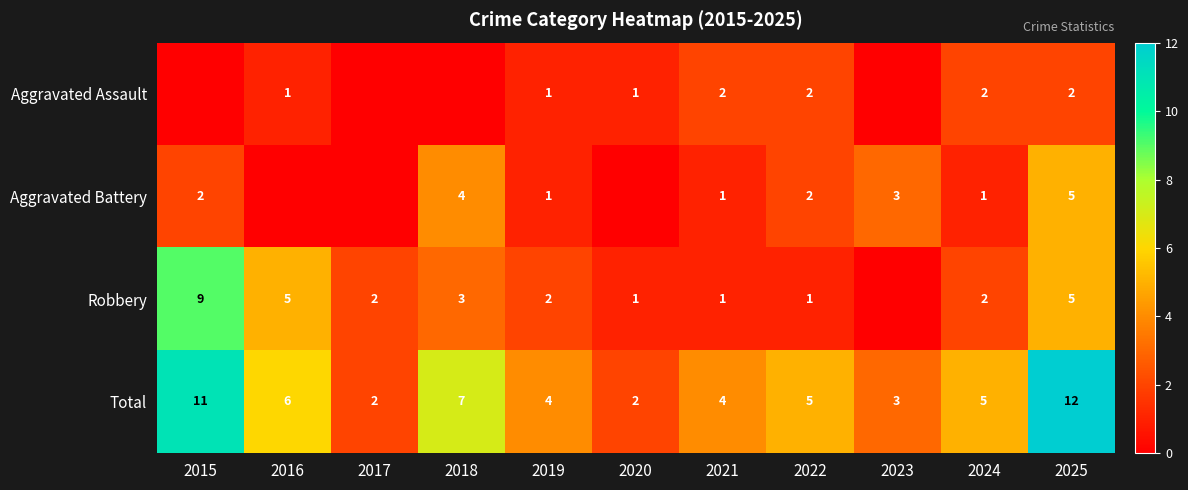

Is the value of Aggravated Assault at 2025 greater than the value of Total at 2021?

No